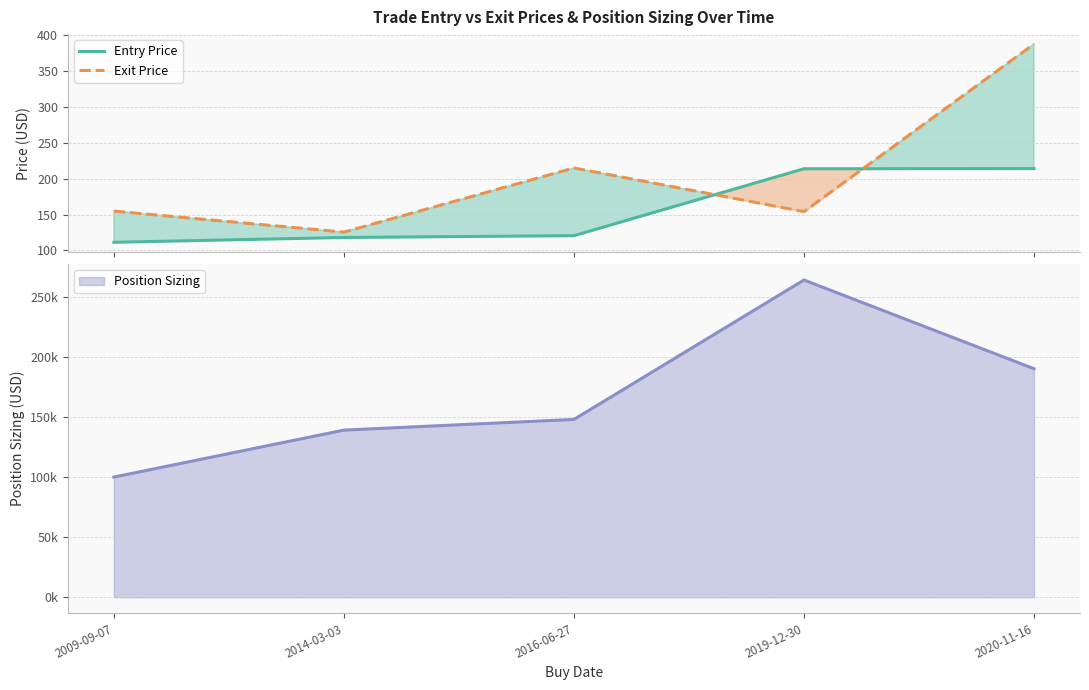

What is the smallest value displayed?

111.2